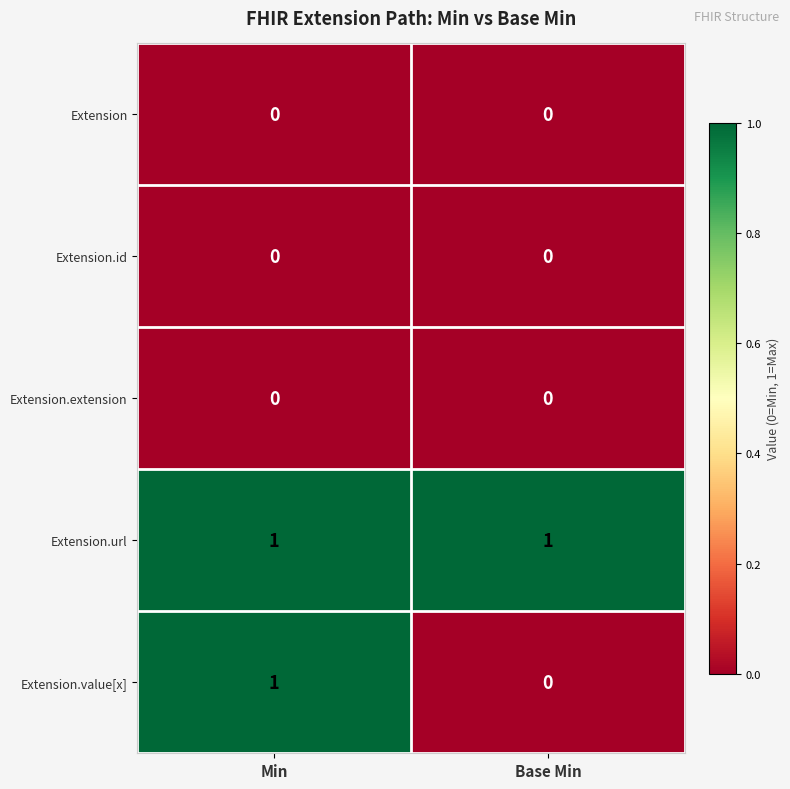

Reading left to right, what are all the values shown in this chart?

Extension: Min=0	Base Min=0
Extension.id: Min=0	Base Min=0
Extension.extension: Min=0	Base Min=0
Extension.url: Min=1	Base Min=1
Extension.value[x]: Min=1	Base Min=0